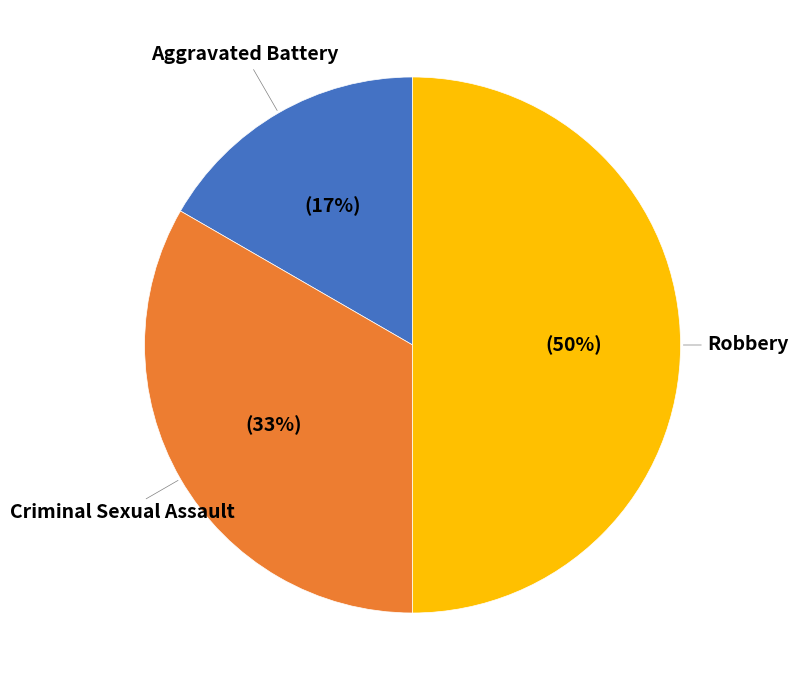

To the nearest percent, what is the combined percentage of Aggravated Battery and Criminal Sexual Assault?

50%